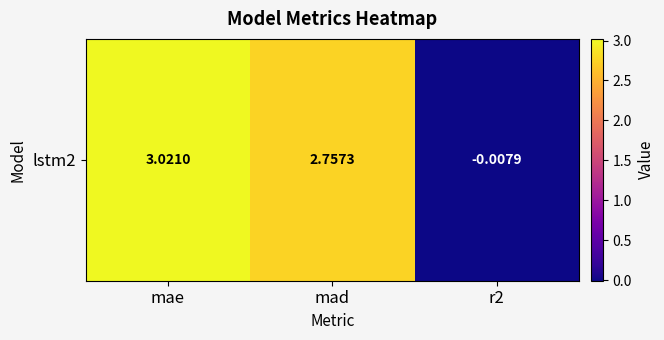

What is the difference between the values at mad and r2?

2.8